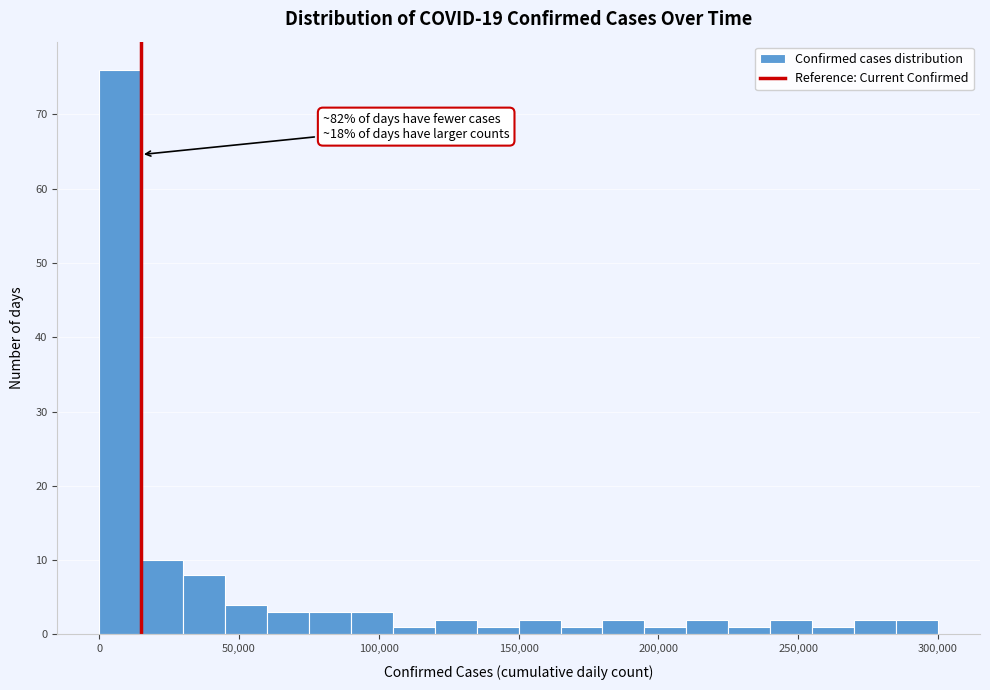

Around what value on the x-axis is the tallest bar? Give the approximate position of its centre, as read against the axis.

10000